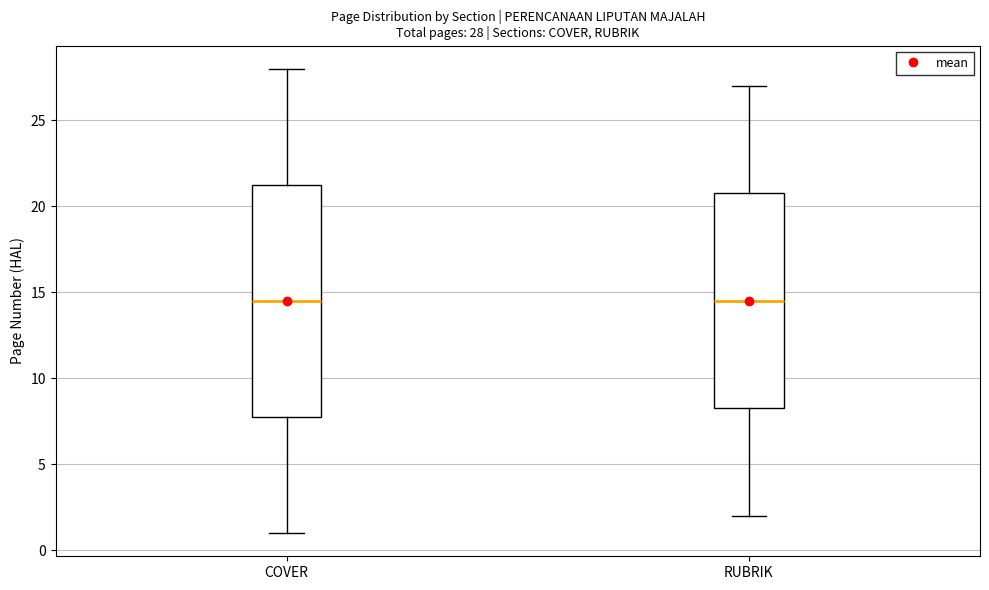

Which box is the tallest, from its lower edge to its upper edge?

COVER